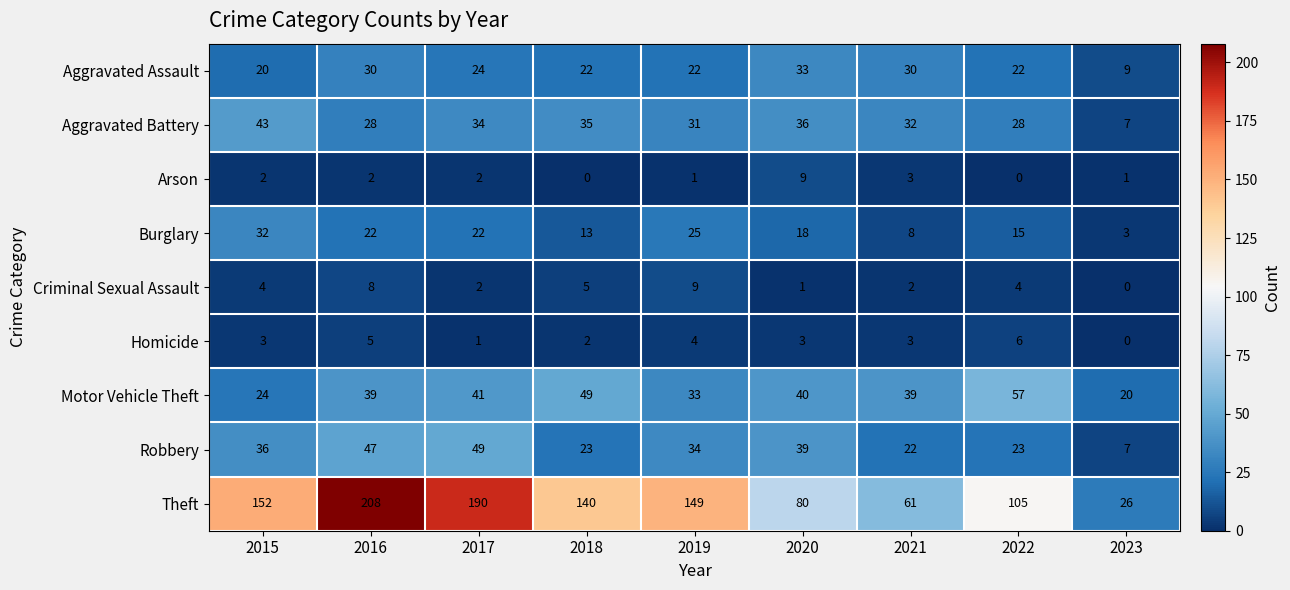

How many Arson values are between 1 and 2?

5